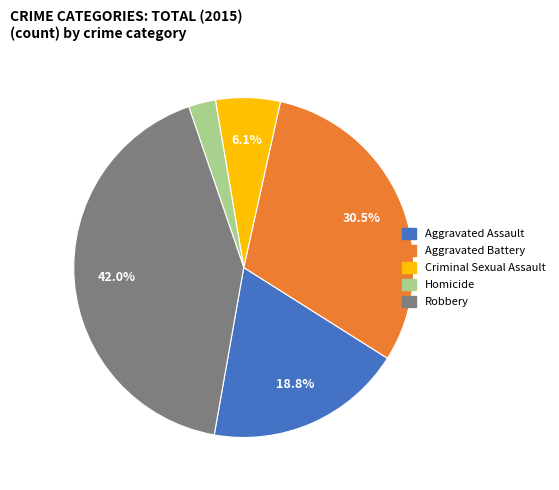

Approximately how many times larger is the value at Homicide compared to Aggravated Assault?

0.1